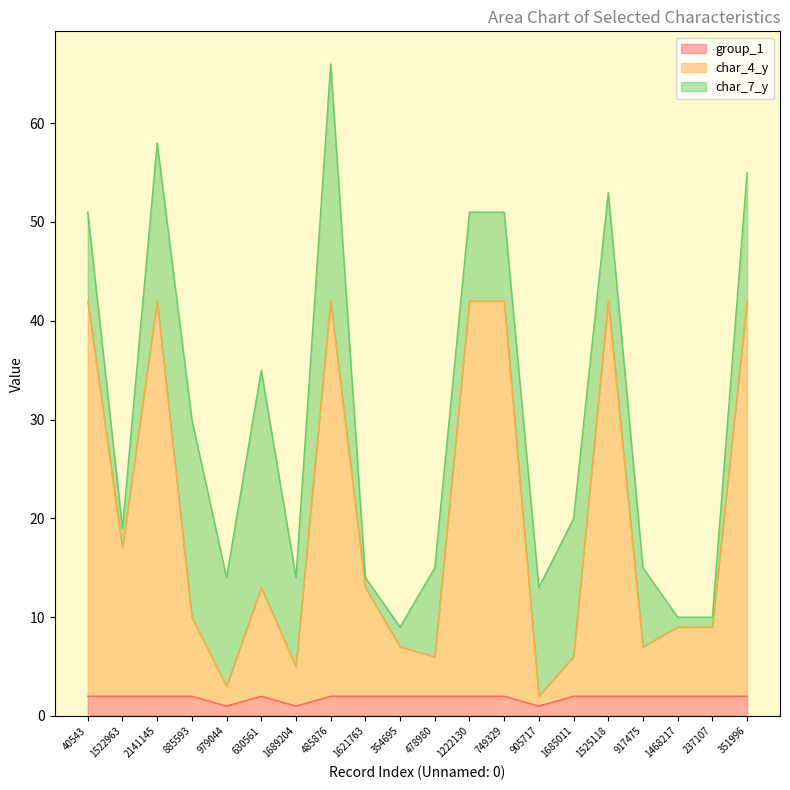

The value of group_1 at 478980 is 2. True or false?

True